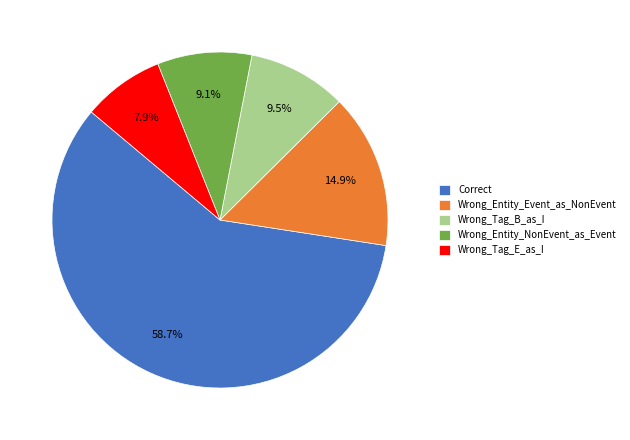

How much of the chart is everything except Wrong_Tag_E_as_I?

92.1%